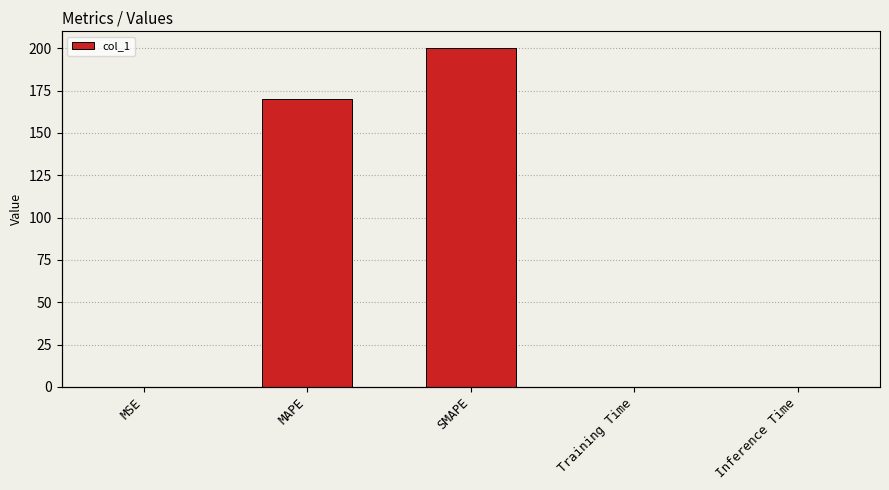

How many categories are shown in the chart?

5